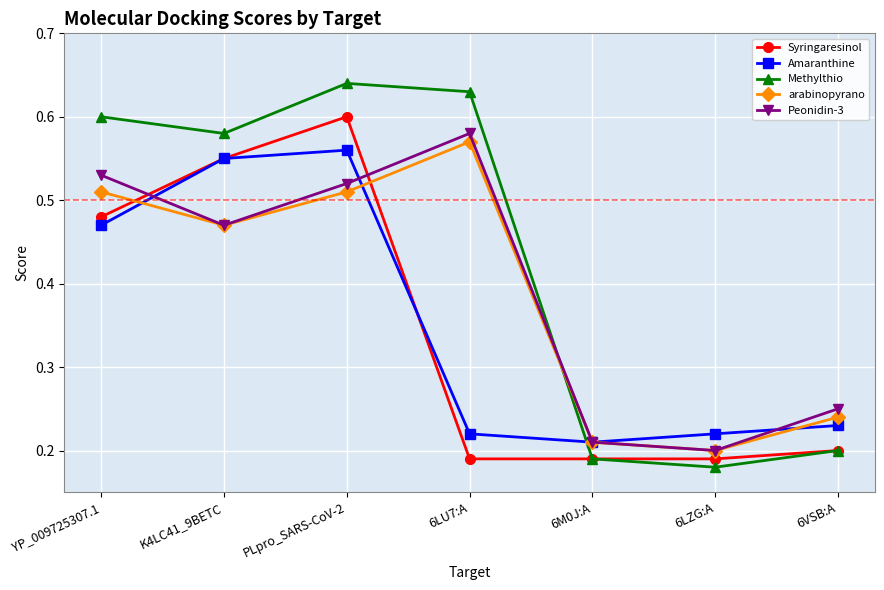

Between K4LC41_9BETC and 6LU7:A, which series saw the biggest shift?

Syringaresinol